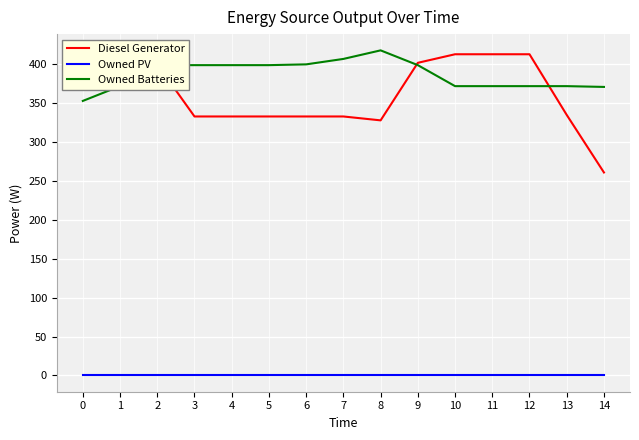

What is the total value across all series at 8?

746